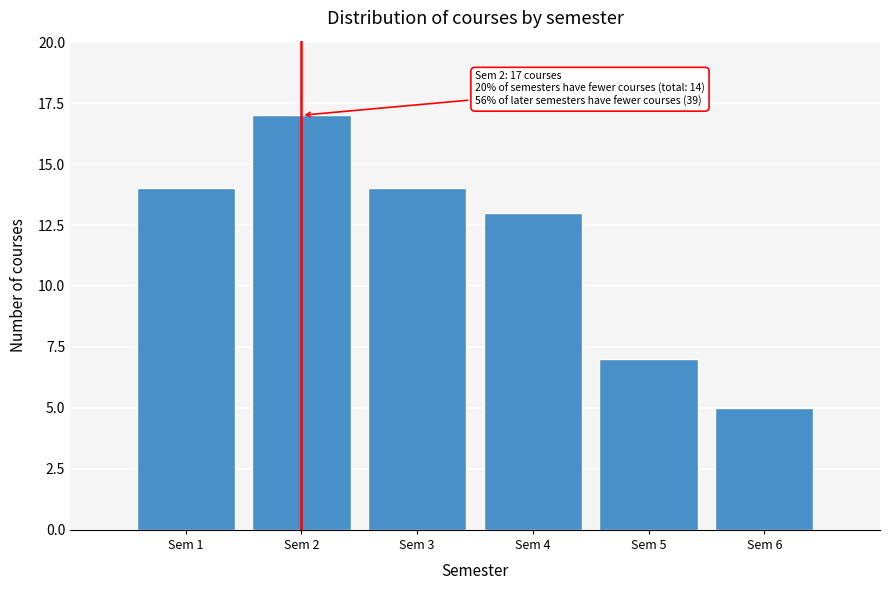

Reading left to right, what are all the values shown in this chart?

Sem 1=14	Sem 2=17	Sem 3=14	Sem 4=13	Sem 5=7	Sem 6=5